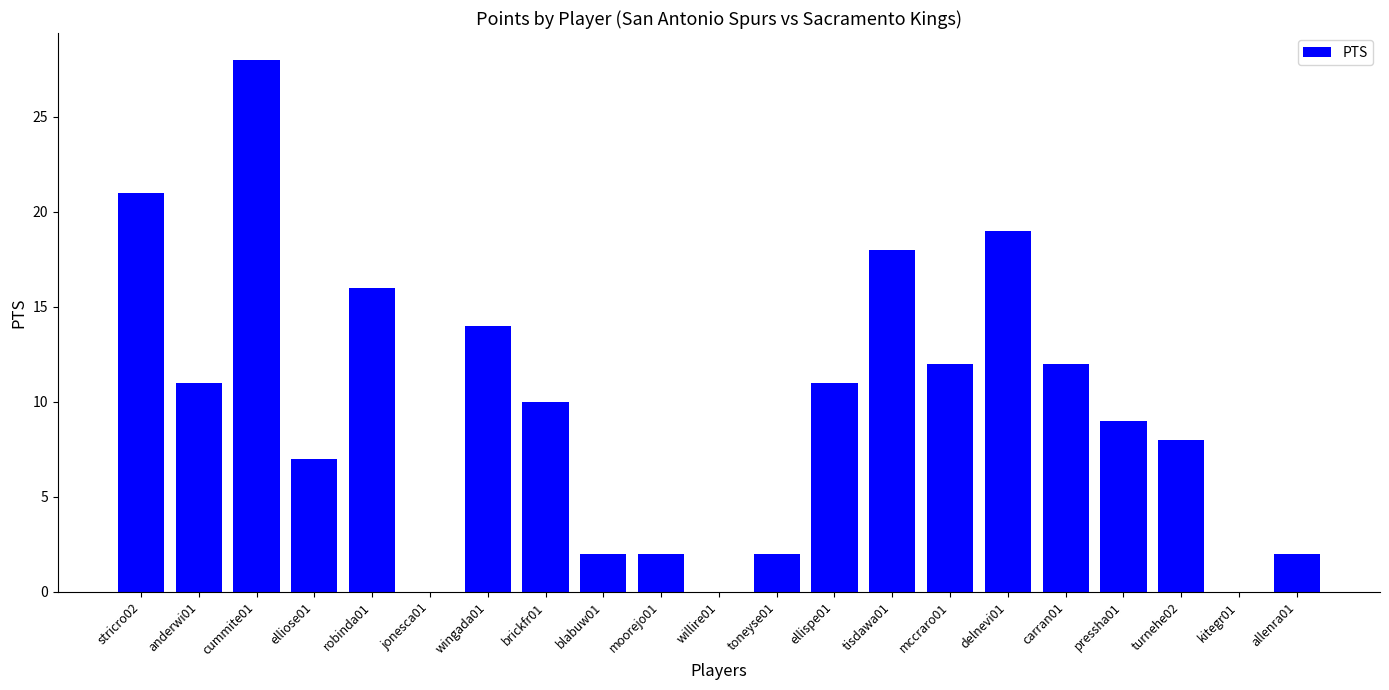

Which category has the highest value across all series?

cummite01